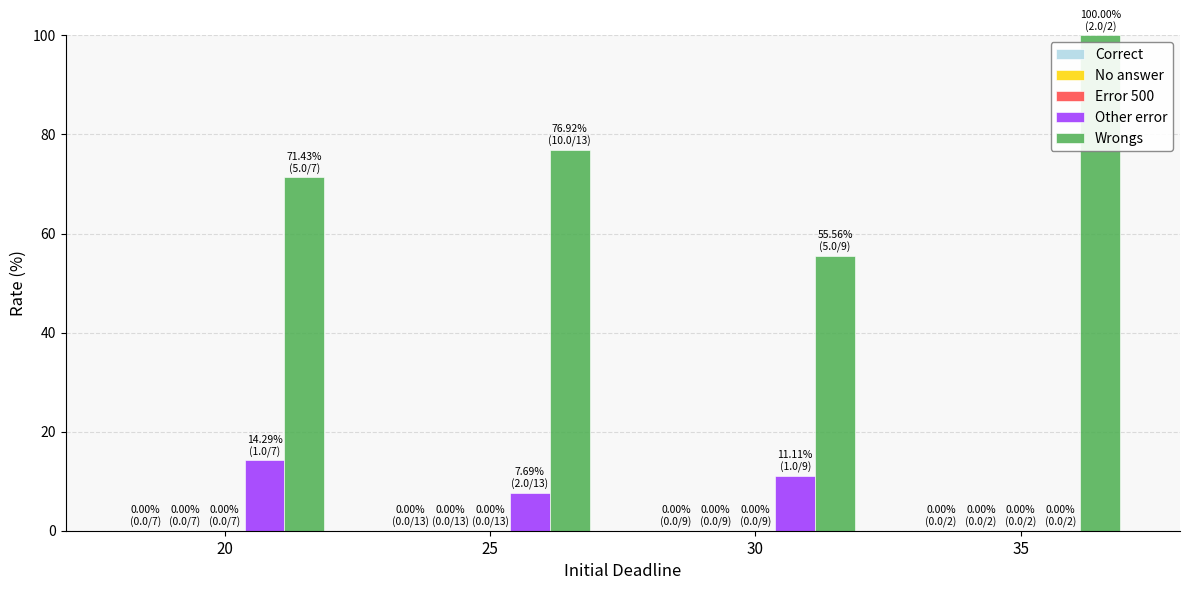

Is it true that Other error equals 4.7 at 20?

False